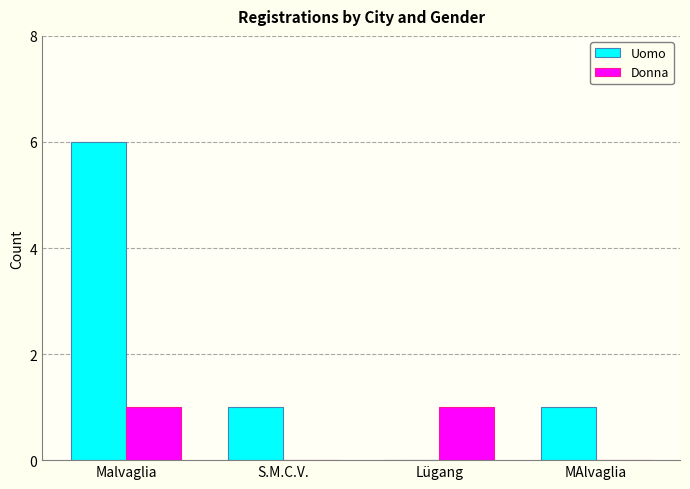

What is the sum of the Uomo values at S.M.C.V. and Malvaglia?

7